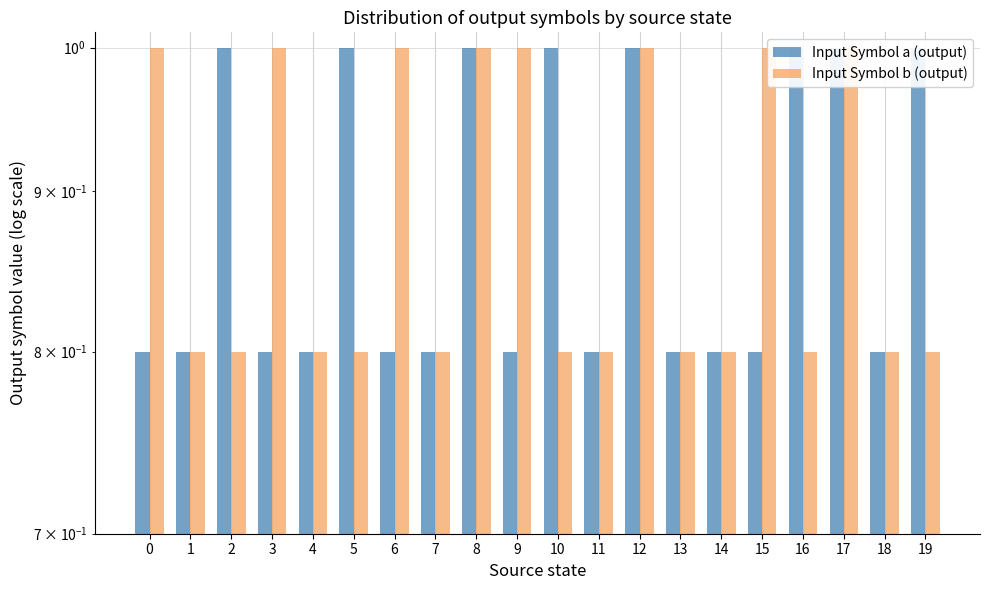

Reading left to right, extract all data points from this chart.

Input Symbol a (output): 0=0.8	1=0.8	2=1.0	3=0.8	4=0.8	5=1.0	6=0.8	7=0.8	8=1.0	9=0.8	10=1.0	11=0.8	12=1.0	13=0.8	14=0.8	15=0.8	16=1.0	17=1.0	18=0.8	19=1.0
Input Symbol b (output): 0=1.0	1=0.8	2=0.8	3=1.0	4=0.8	5=0.8	6=1.0	7=0.8	8=1.0	9=1.0	10=0.8	11=0.8	12=1.0	13=0.8	14=0.8	15=1.0	16=0.8	17=1.0	18=0.8	19=0.8